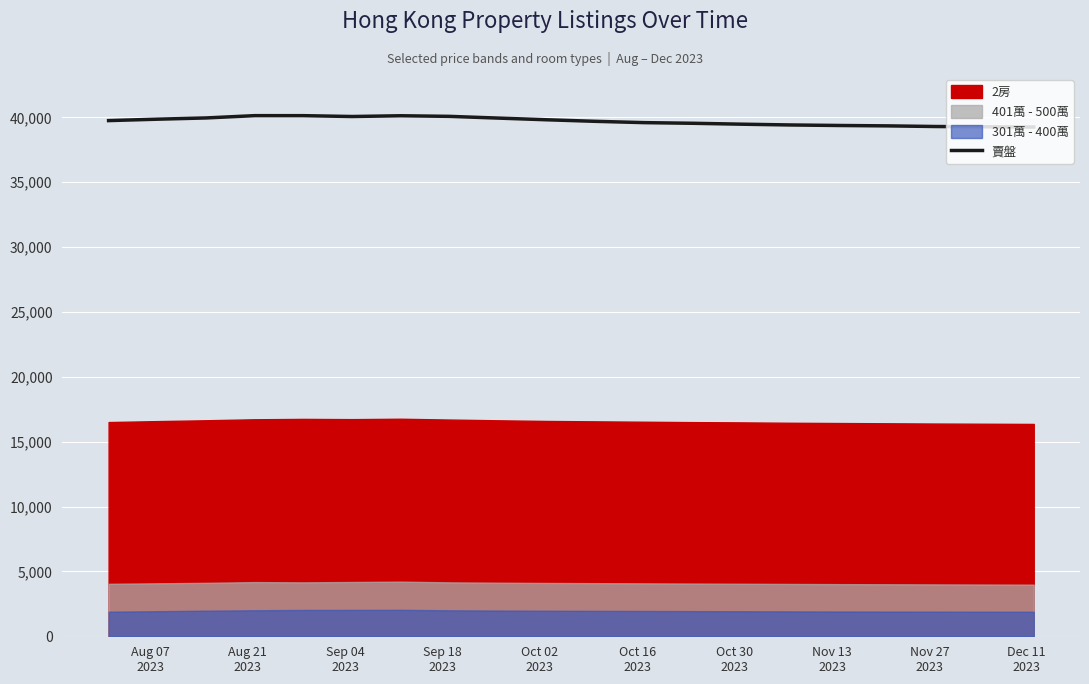

What is the minimum value for 賣盤?

39260